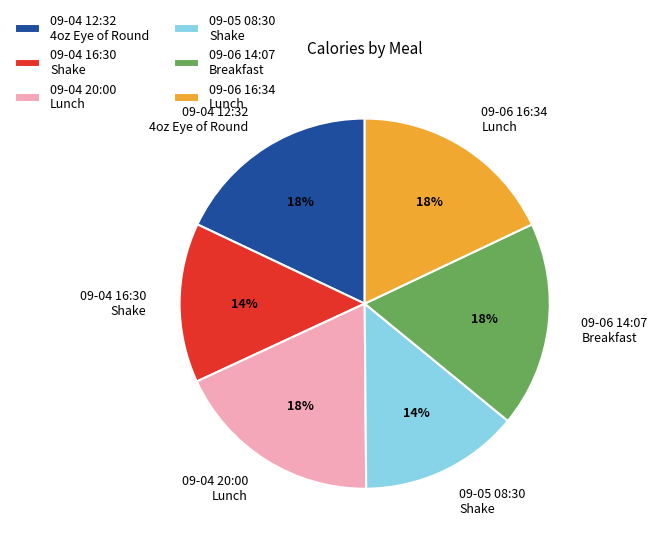

True or false: 09-05 08:30 Shake accounts for 19% of the total.

False